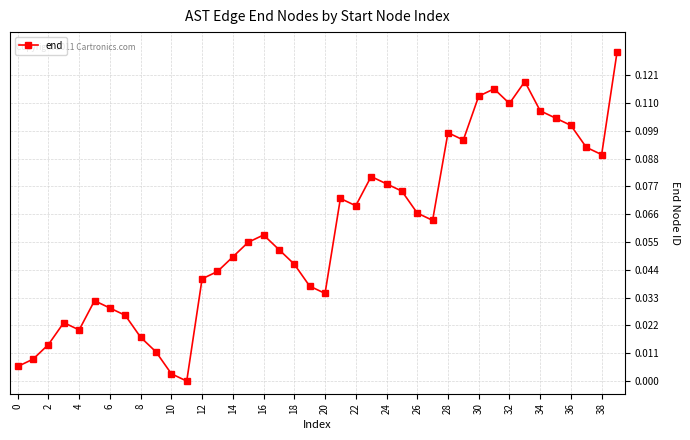

True or false: the data has more than 2 interior local peaks.

True